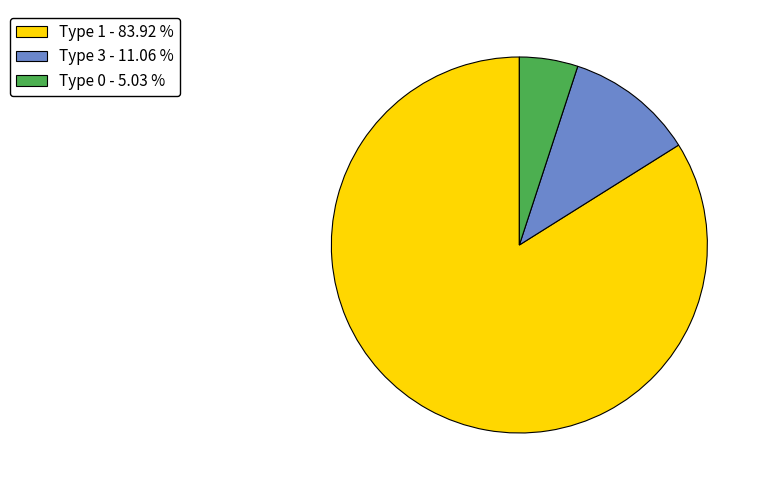

Does Type 1 - 83.92 % account for over 50% of the chart?

Yes